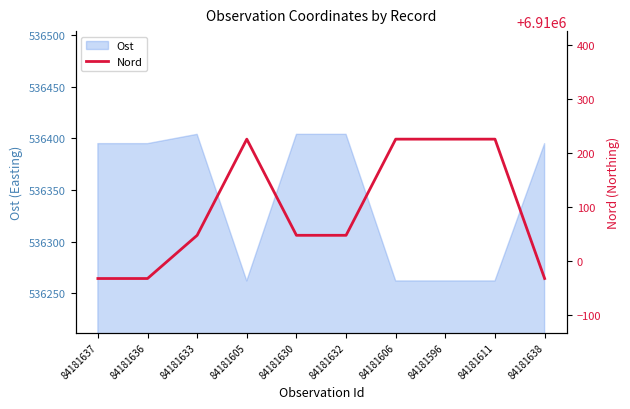

True or false: Ost has a value of 536262 at 84181596.

True